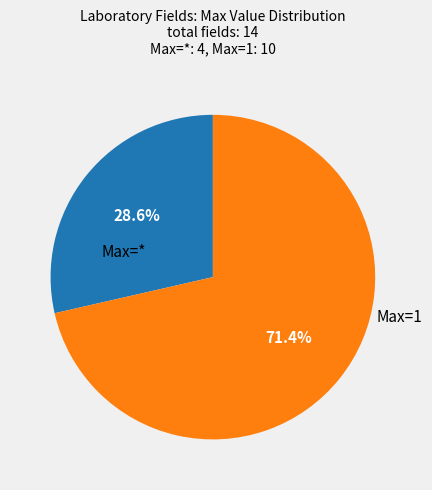

Is there any slice that represents more than half of the pie?

Yes